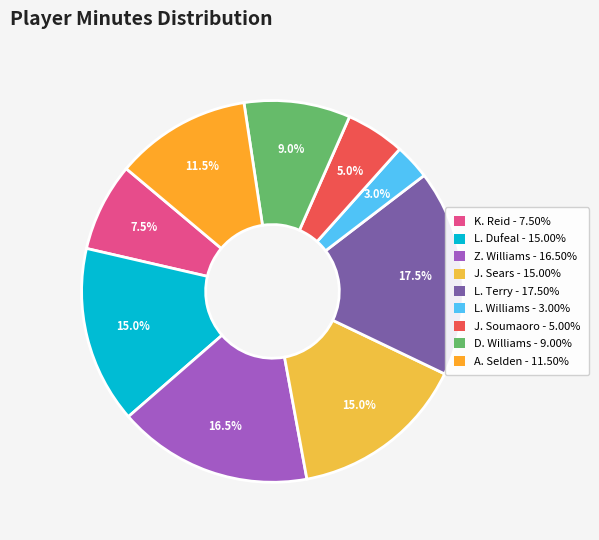

What percentage is NOT represented by K. Reid?

92.5%